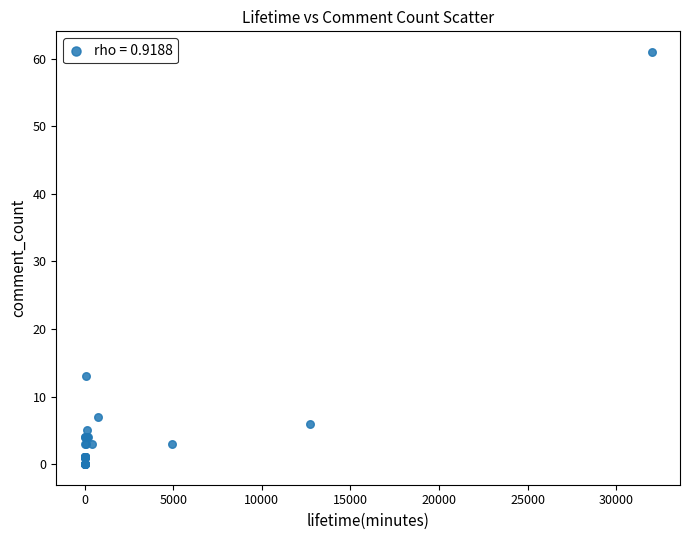

What Y value in the scatter plot is closest to 30?

13